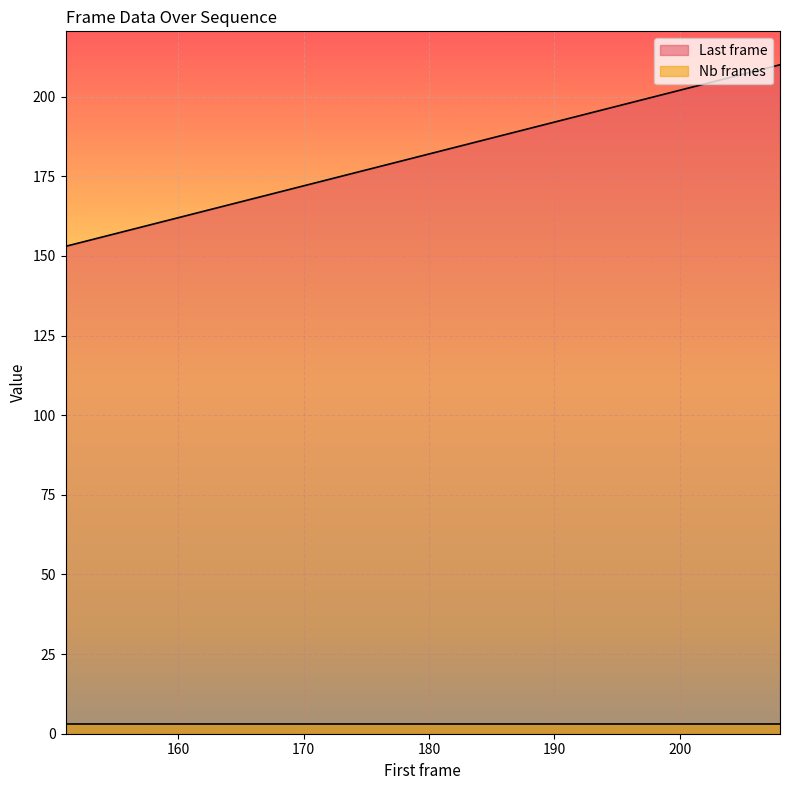

The value at 172 is 55. True or false?

False